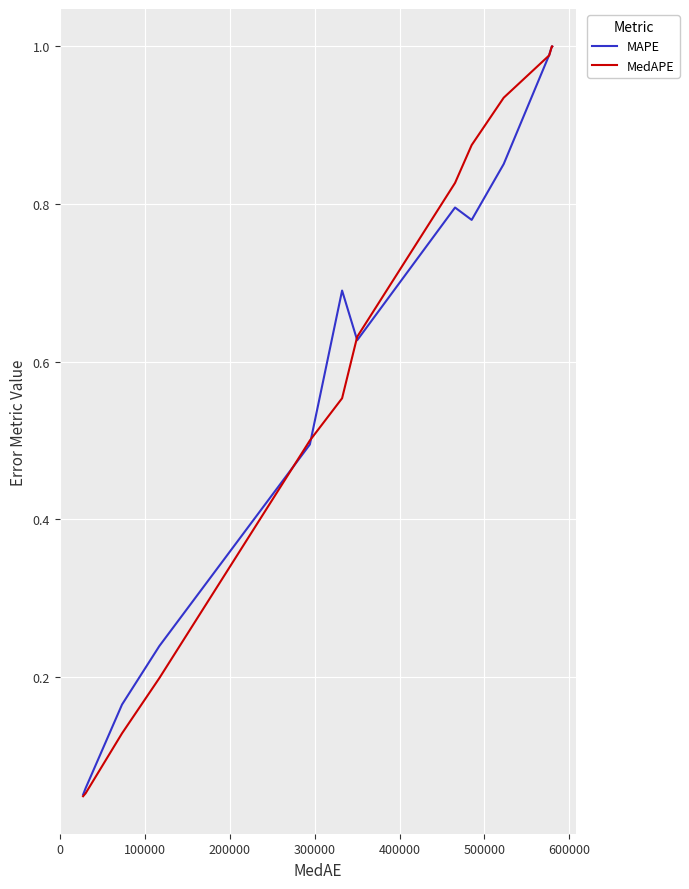

Which series has the widest spread of values?

MedAPE